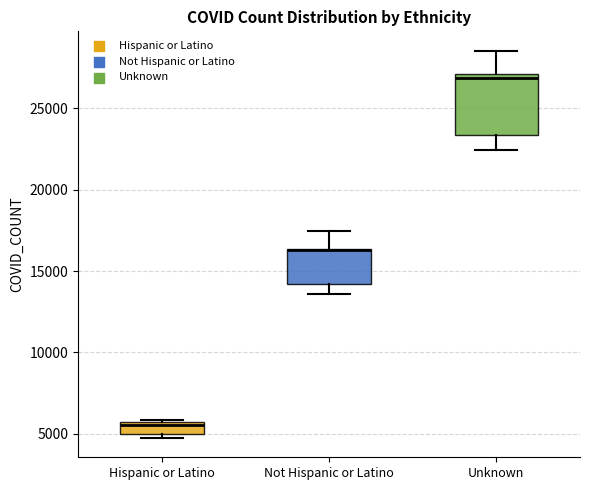

Which box is the tallest, from its lower edge to its upper edge?

Unknown